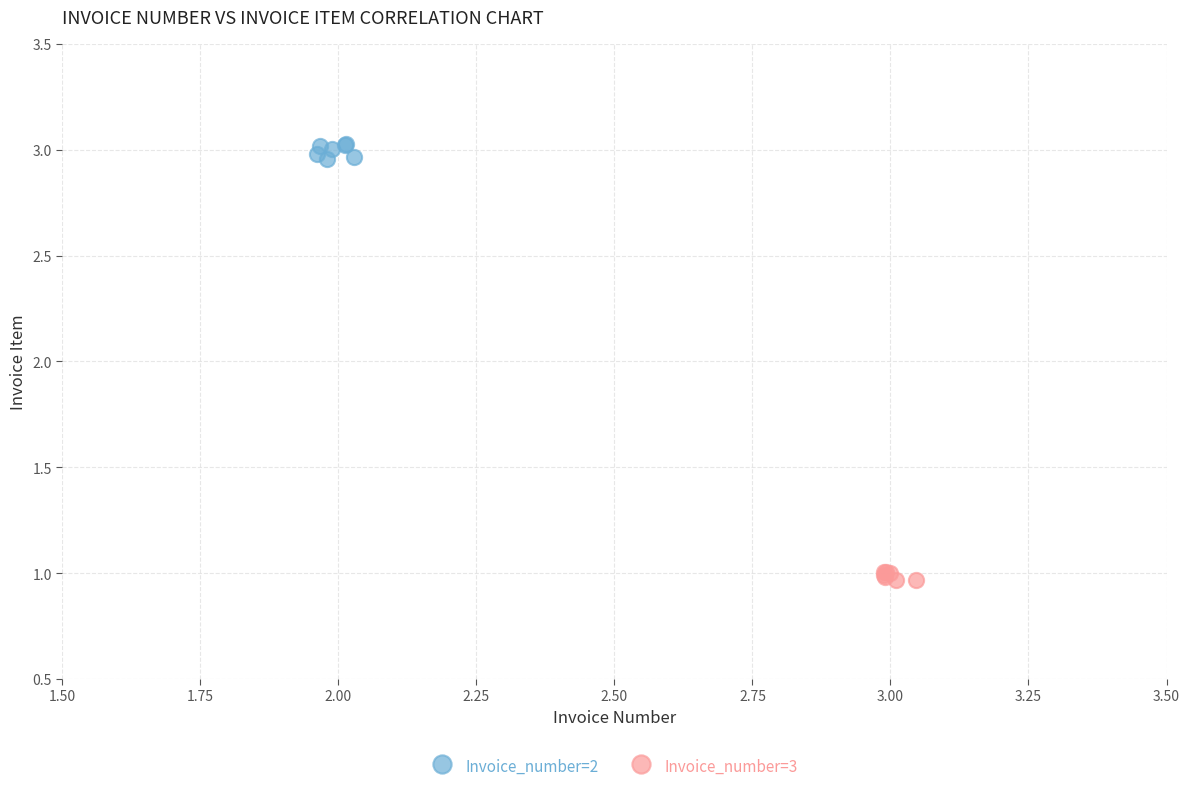

What are all the series names shown in the legend?

Invoice_number=2, Invoice_number=3